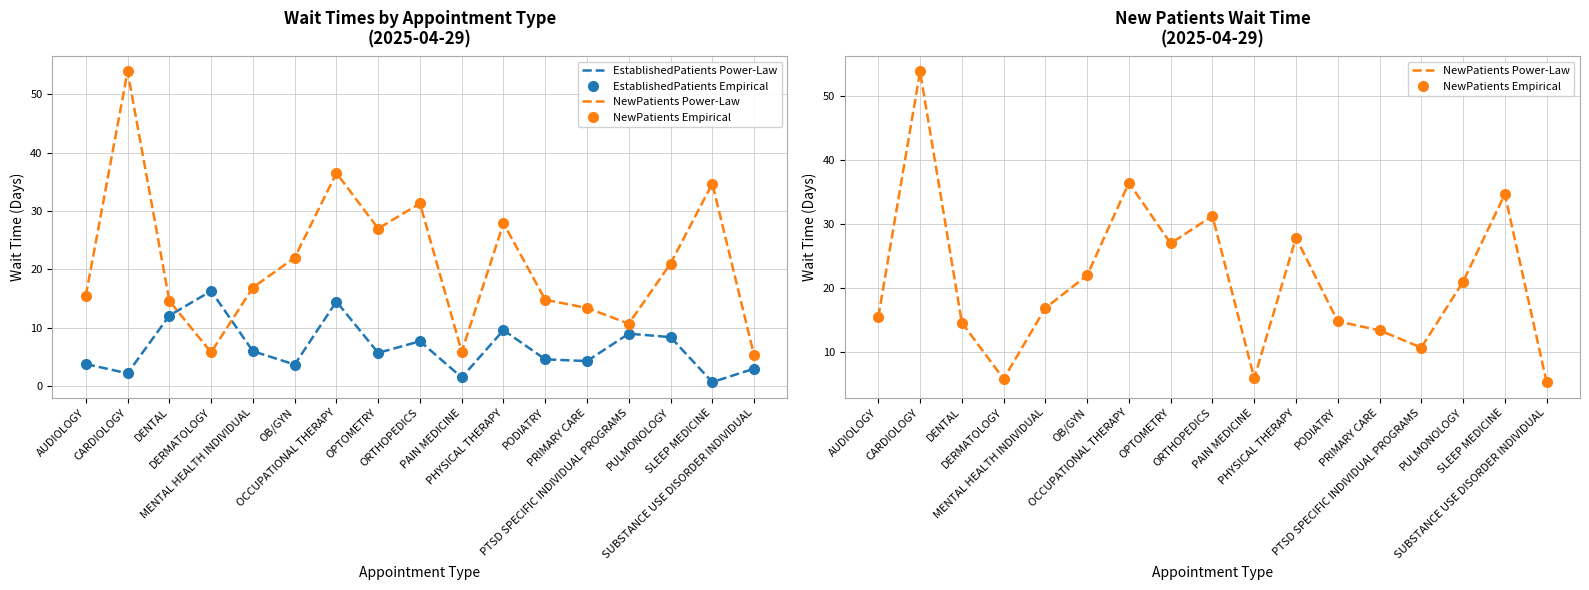

Reading left to right, list all the values displayed in this chart.

EstablishedPatients Power-Law: AUDIOLOGY=3.8	CARDIOLOGY=2.2	DENTAL=12.1	DERMATOLOGY=16.3	MENTAL HEALTH INDIVIDUAL=6.0	OB/GYN=3.7	OCCUPATIONAL THERAPY=14.5	OPTOMETRY=5.7	ORTHOPEDICS=7.7	PAIN MEDICINE=1.5	PHYSICAL THERAPY=9.6	PODIATRY=4.6	PRIMARY CARE=4.3	PTSD SPECIFIC INDIVIDUAL PROGRAMS=9.0	PULMONOLOGY=8.4	SLEEP MEDICINE=0.7	SUBSTANCE USE DISORDER INDIVIDUAL=3.0
EstablishedPatients Empirical: AUDIOLOGY=3.8	CARDIOLOGY=2.2	DENTAL=12.1	DERMATOLOGY=16.3	MENTAL HEALTH INDIVIDUAL=6.0	OB/GYN=3.7	OCCUPATIONAL THERAPY=14.5	OPTOMETRY=5.7	ORTHOPEDICS=7.7	PAIN MEDICINE=1.5	PHYSICAL THERAPY=9.6	PODIATRY=4.6	PRIMARY CARE=4.3	PTSD SPECIFIC INDIVIDUAL PROGRAMS=9.0	PULMONOLOGY=8.4	SLEEP MEDICINE=0.7	SUBSTANCE USE DISORDER INDIVIDUAL=3.0
NewPatients Power-Law: AUDIOLOGY=15.5	CARDIOLOGY=53.9	DENTAL=14.6	DERMATOLOGY=5.8	MENTAL HEALTH INDIVIDUAL=16.9	OB/GYN=22.0	OCCUPATIONAL THERAPY=36.5	OPTOMETRY=27.0	ORTHOPEDICS=31.3	PAIN MEDICINE=5.9	PHYSICAL THERAPY=27.9	PODIATRY=14.8	PRIMARY CARE=13.4	PTSD SPECIFIC INDIVIDUAL PROGRAMS=10.7	PULMONOLOGY=21.0	SLEEP MEDICINE=34.7	SUBSTANCE USE DISORDER INDIVIDUAL=5.3
NewPatients Empirical: AUDIOLOGY=15.5	CARDIOLOGY=53.9	DENTAL=14.6	DERMATOLOGY=5.8	MENTAL HEALTH INDIVIDUAL=16.9	OB/GYN=22.0	OCCUPATIONAL THERAPY=36.5	OPTOMETRY=27.0	ORTHOPEDICS=31.3	PAIN MEDICINE=5.9	PHYSICAL THERAPY=27.9	PODIATRY=14.8	PRIMARY CARE=13.4	PTSD SPECIFIC INDIVIDUAL PROGRAMS=10.7	PULMONOLOGY=21.0	SLEEP MEDICINE=34.7	SUBSTANCE USE DISORDER INDIVIDUAL=5.3